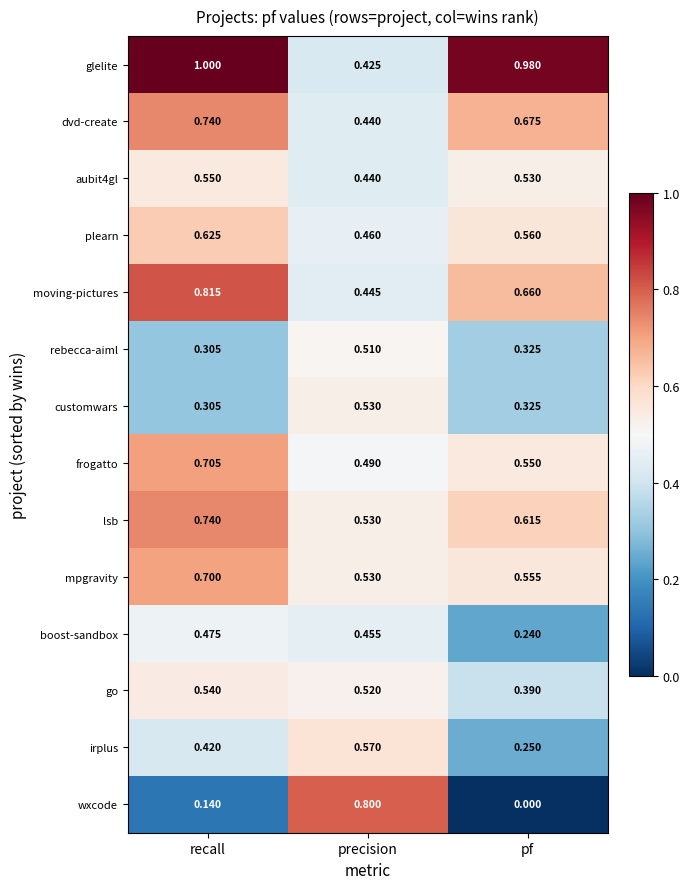

Which series changed the most between recall and precision?

wxcode